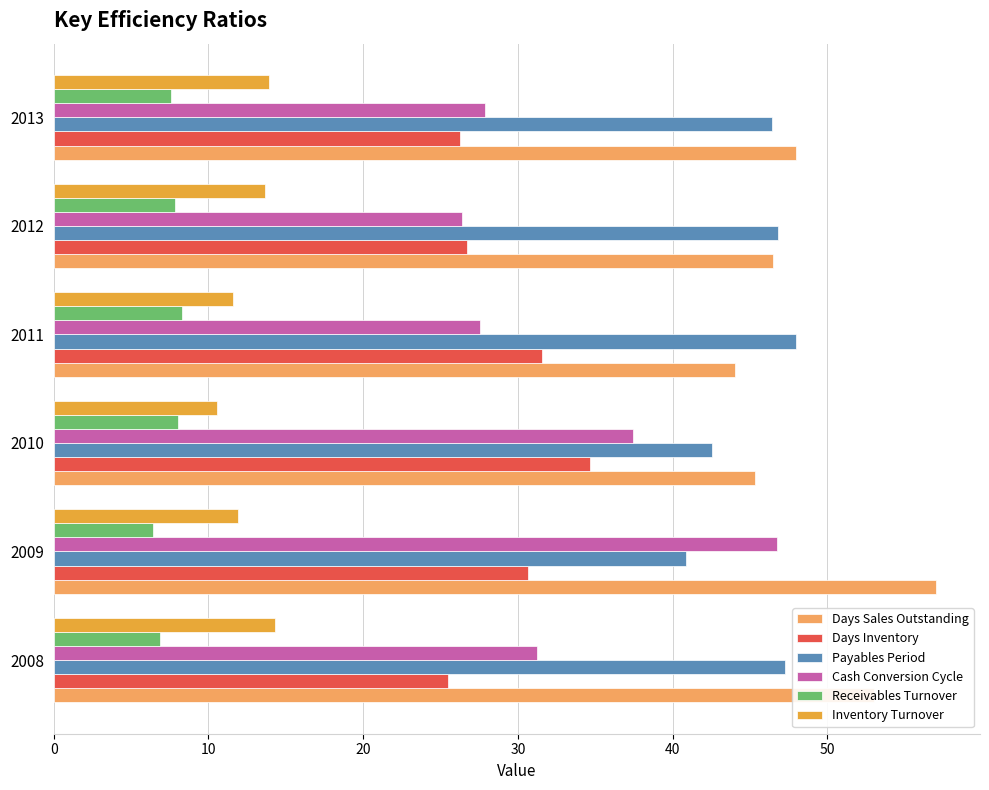

Which series changed the most between 2010 and 2013?

Cash Conversion Cycle